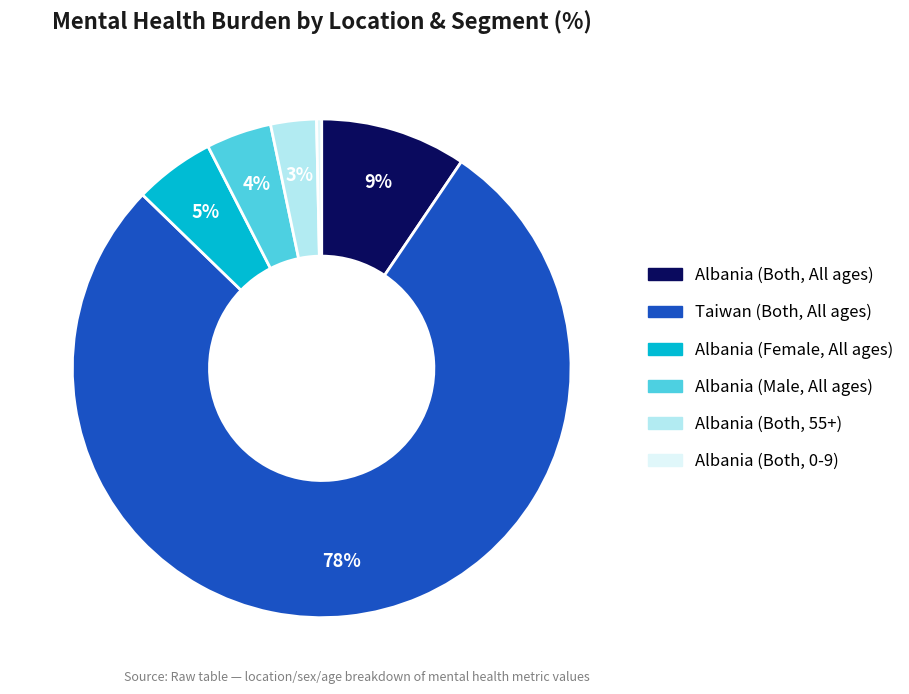

To the nearest percent, what is the average slice percentage?

17%